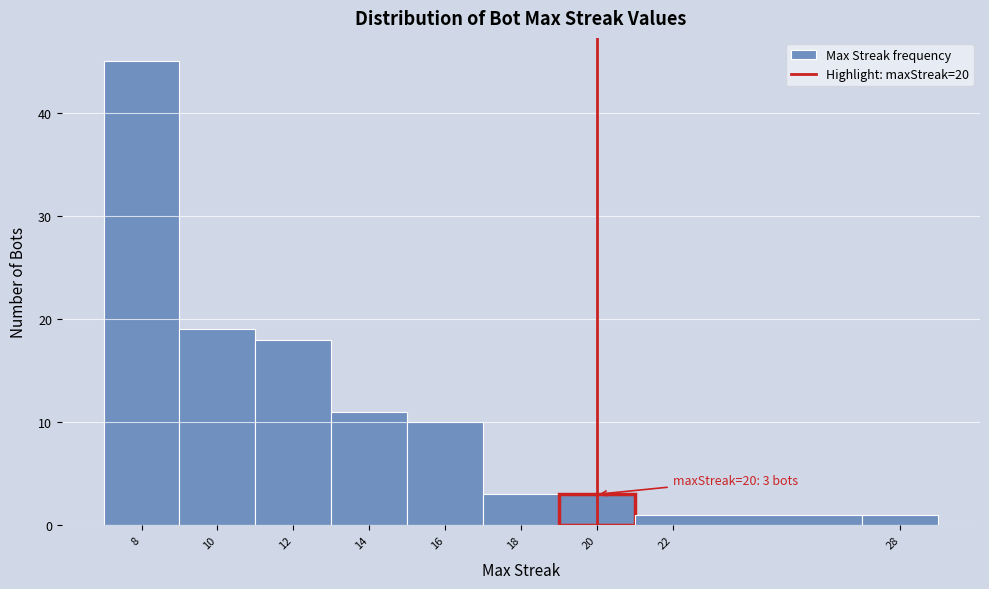

Over which range of the x-axis is the bar tallest?

7 to 9